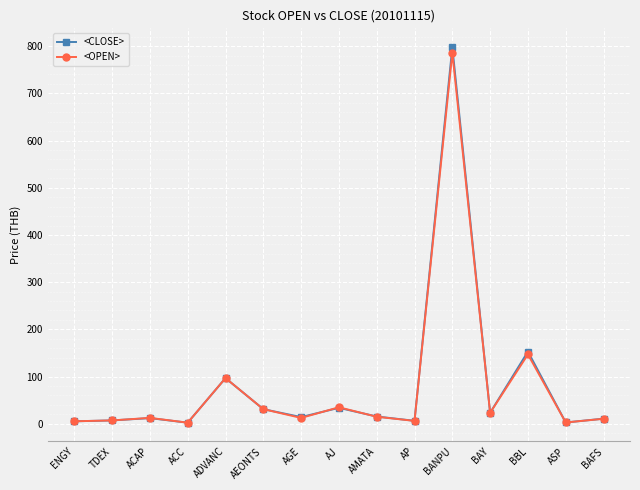

True or false: <CLOSE> has more than 0 interior local peaks.

True